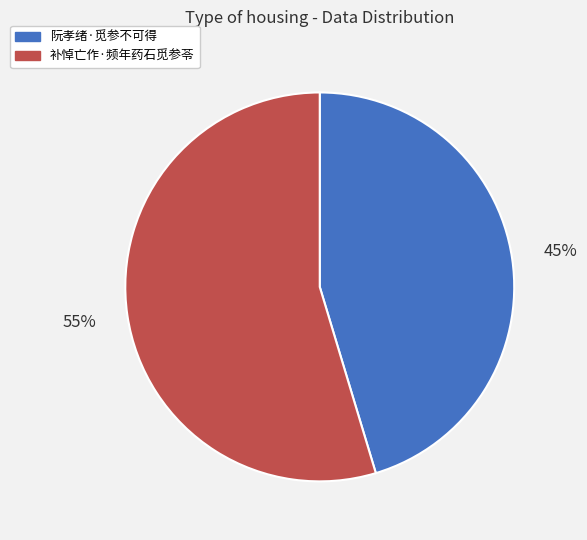

True or false: 阮孝绪·觅参不可得 accounts for 34% of the total.

False